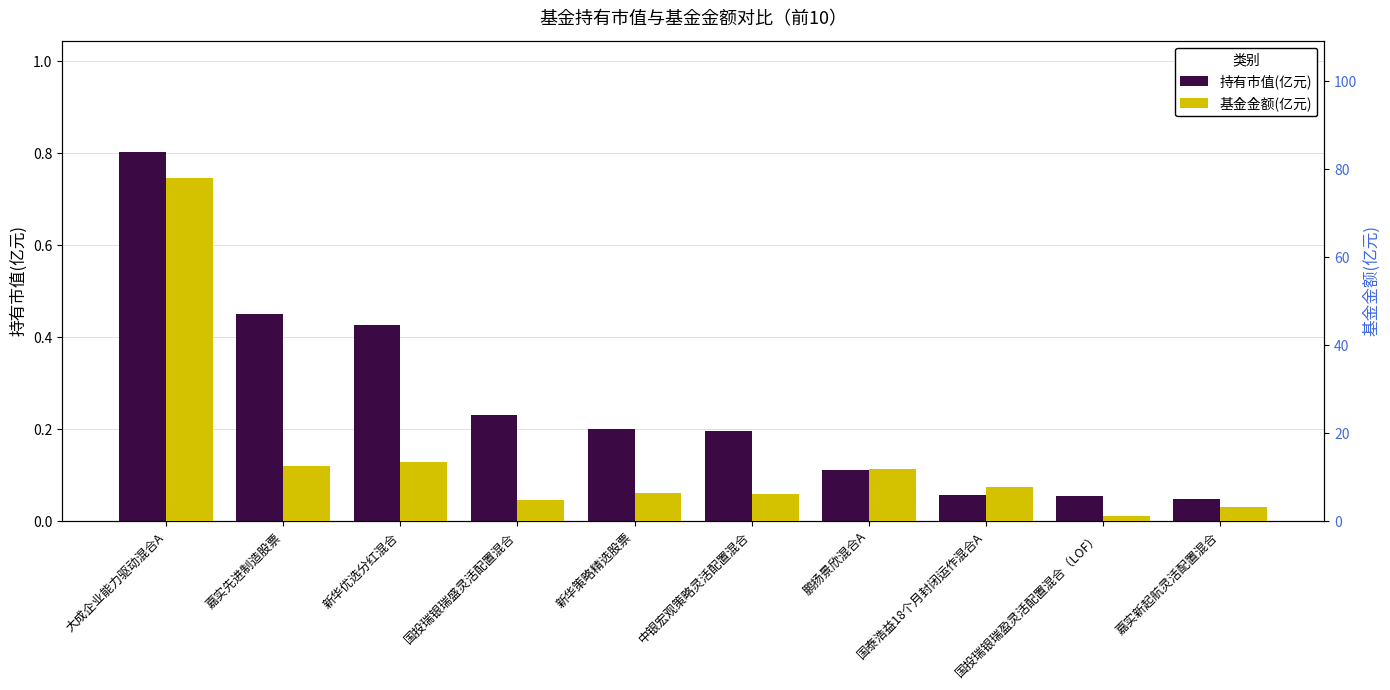

What is the sum of all 持有市值(亿元) values?

2.6